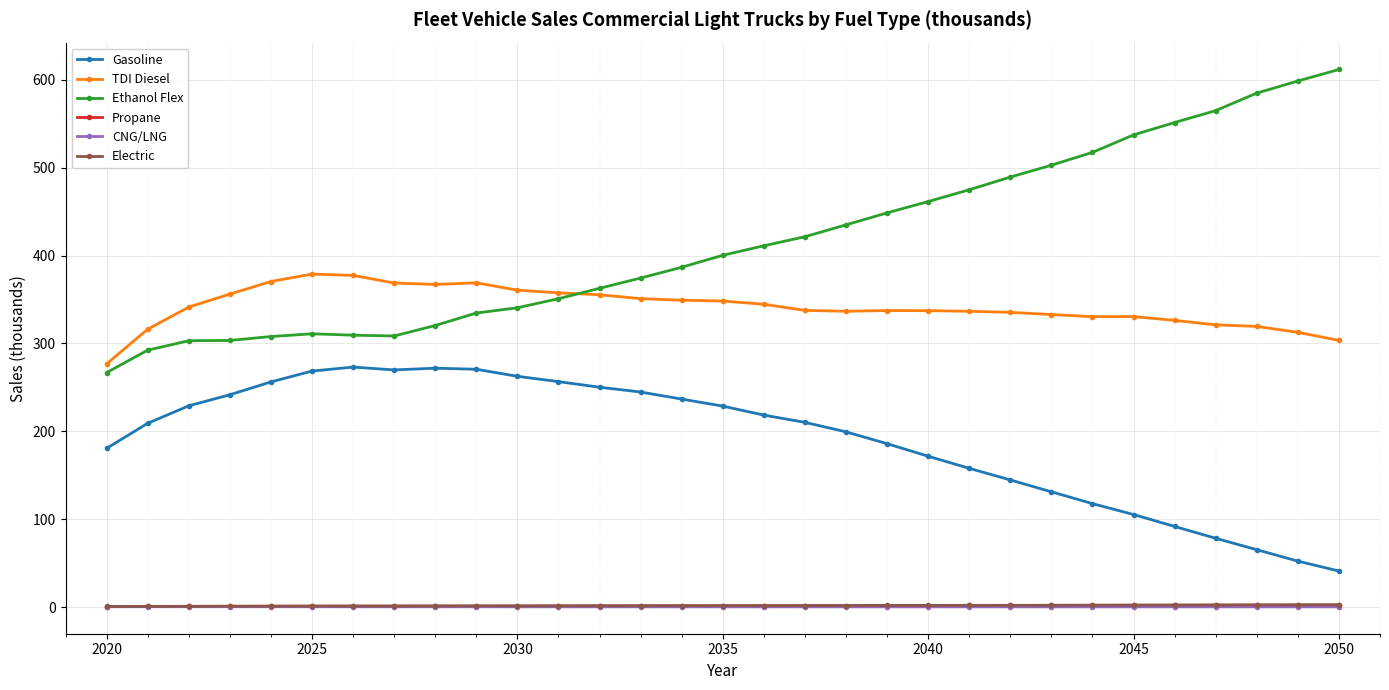

How many data points in Electric are less than 1?

1